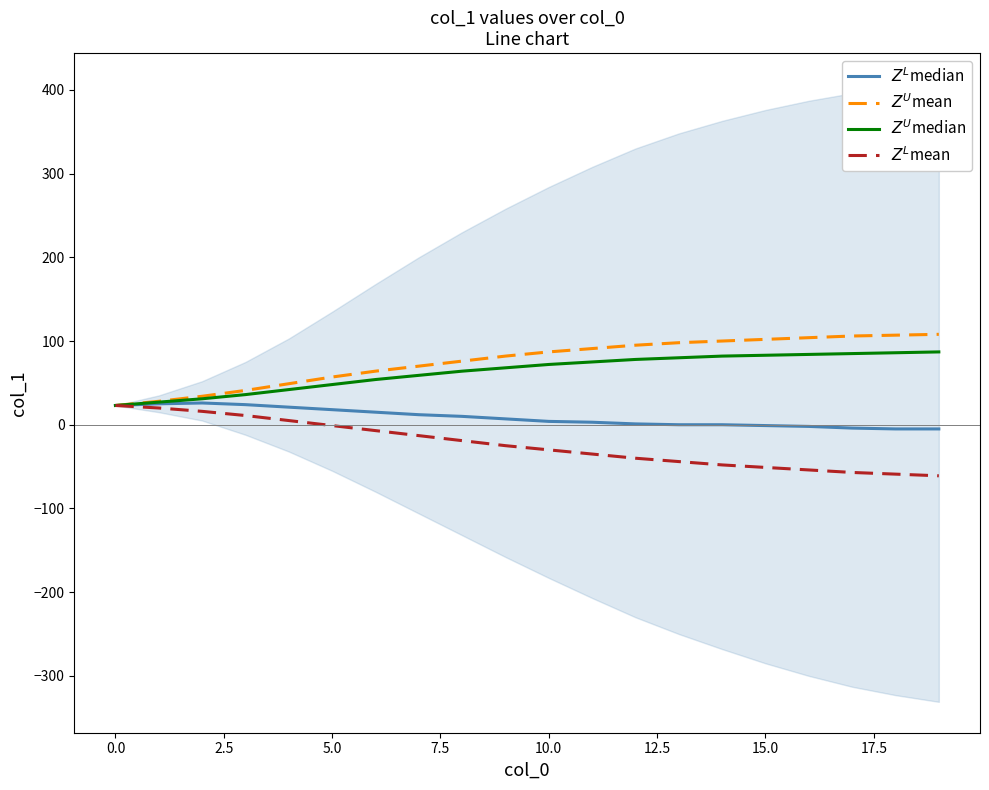

Which series has the widest spread of values?

$Z^U$mean